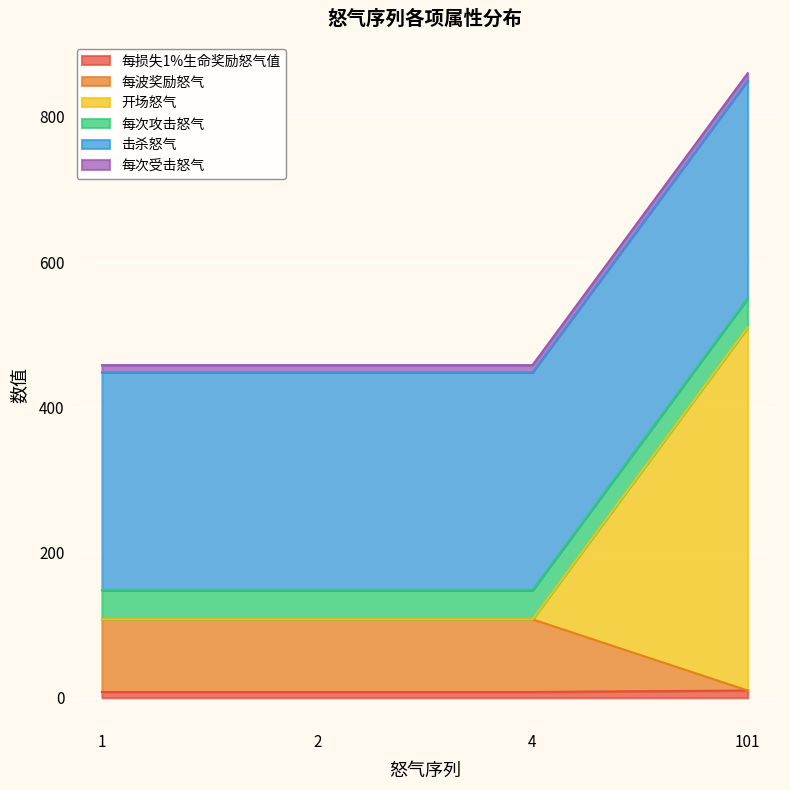

At which category is the sum across all series the highest?

101